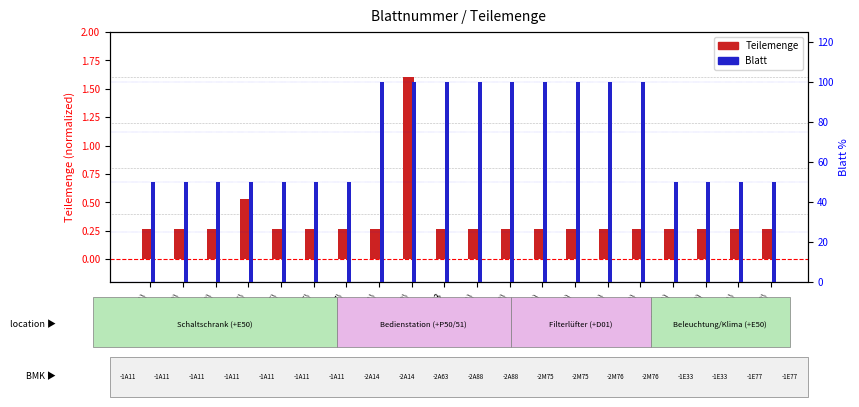

How many groups of bars are there?

20